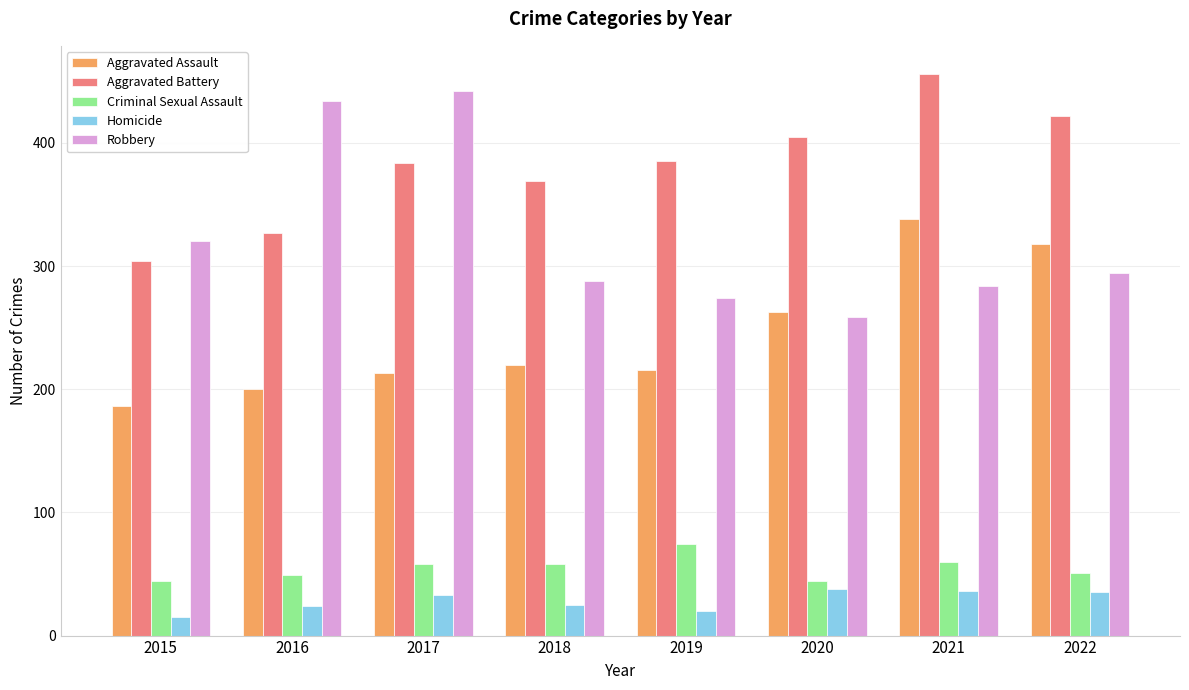

True or false: Aggravated Battery has a value of 384 at 2017.

True